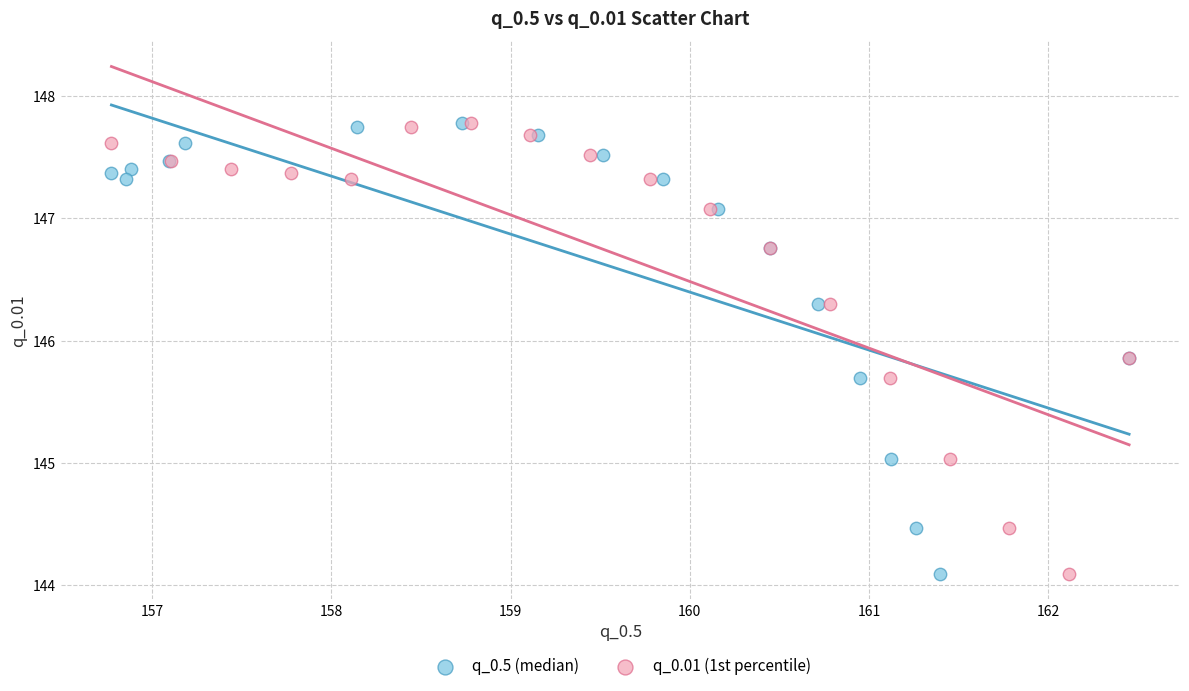

What are all the series names shown in the legend?

q_0.5 (median), q_0.01 (1st percentile)